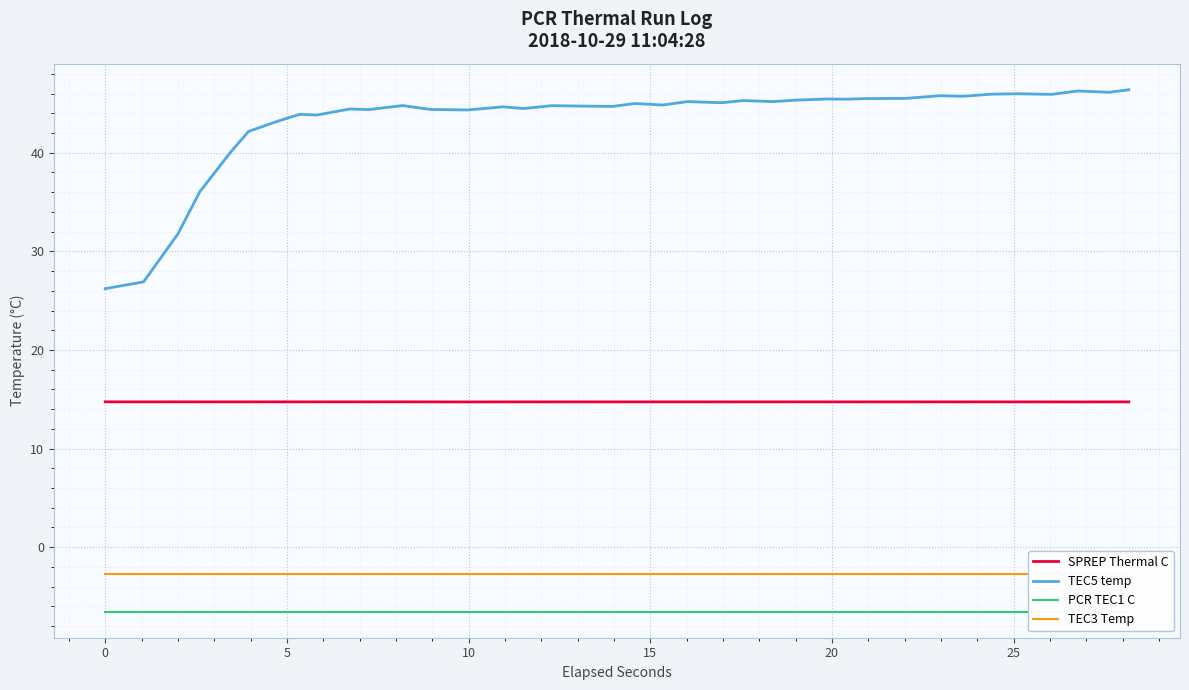

What is the highest value of the SPREP Thermal C series?

14.7